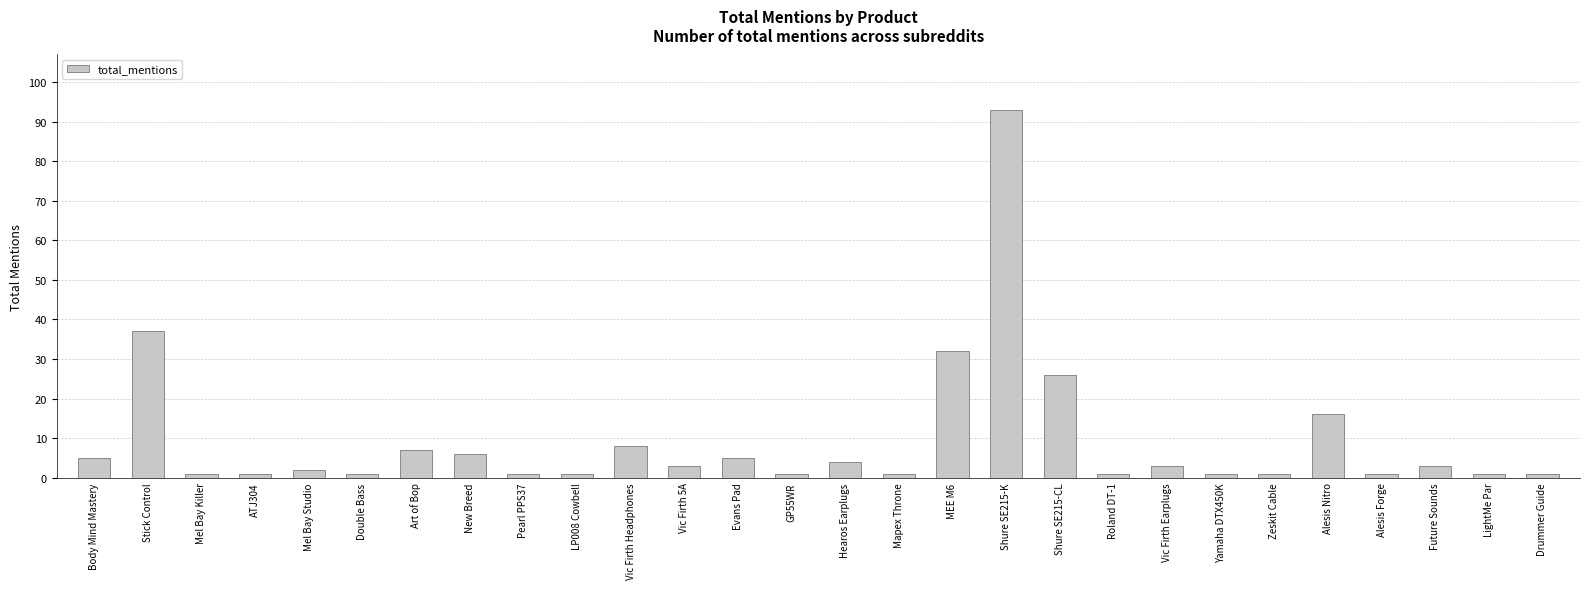

Reading left to right, extract all data points from this chart.

Body Mind Mastery=5	Stick Control=37	Mel Bay Killer=1	ATJ304=1	Mel Bay Studio=2	Double Bass=1	Art of Bop=7	New Breed=6	Pearl PPS37=1	LP008 Cowbell=1	Vic Firth Headphones=8	Vic Firth 5A=3	Evans Pad=5	GP55WR=1	Hearos Earplugs=4	Mapex Throne=1	MEE M6=32	Shure SE215-K=93	Shure SE215-CL=26	Roland DT-1=1	Vic Firth Earplugs=3	Yamaha DTX450K=1	Zeskit Cable=1	Alesis Nitro=16	Alesis Forge=1	Future Sounds=3	LightMe Par=1	Drummer Guide=1